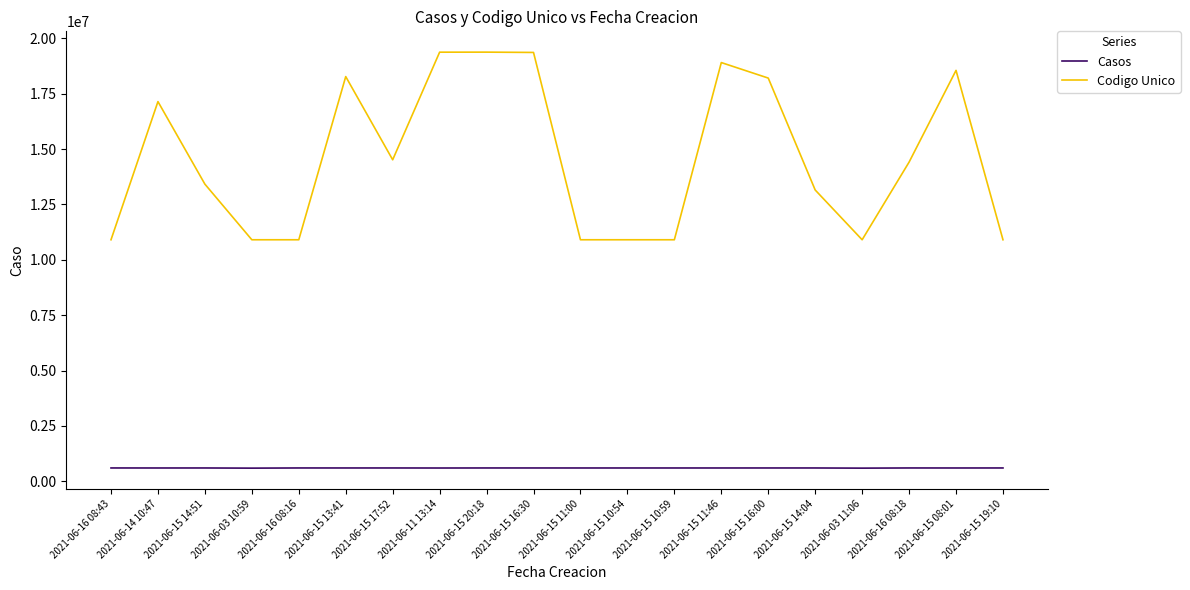

What is the difference between the highest and lowest values at 2021-06-15 14:51?

12815049